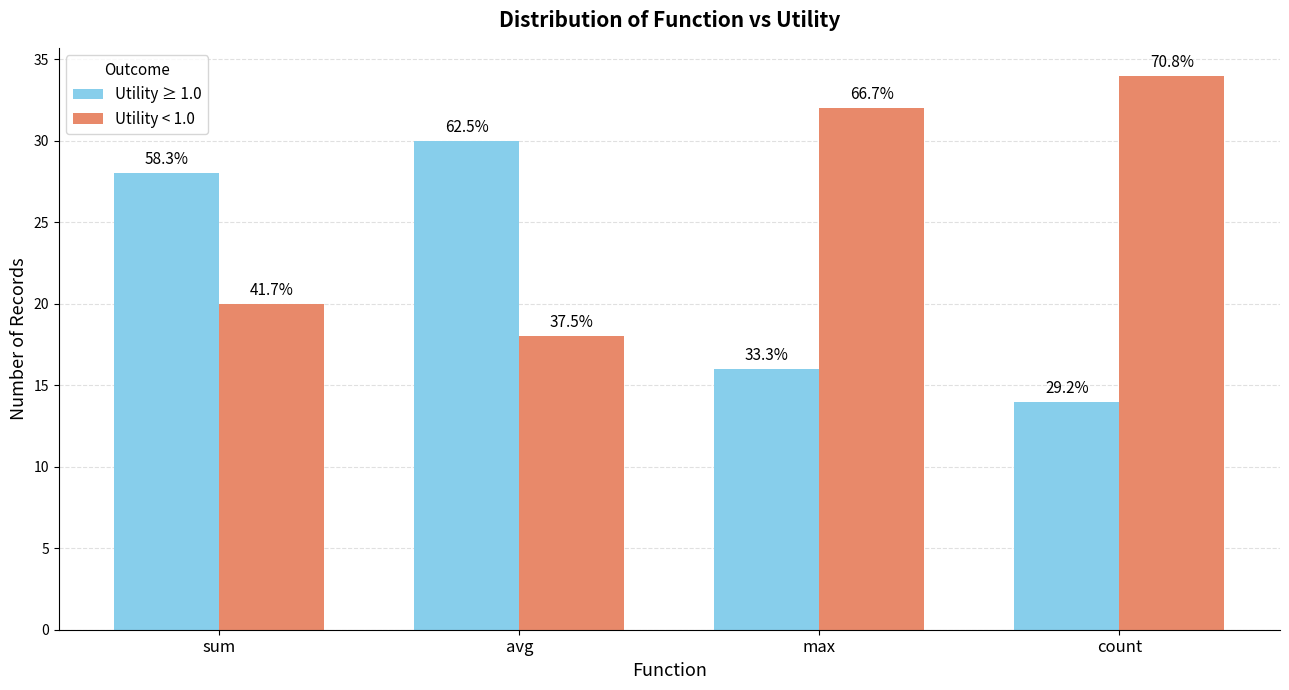

What is the maximum value for Utility < 1.0?

34